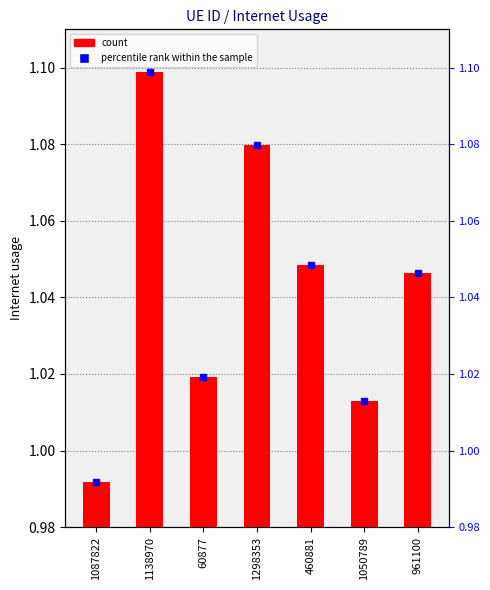

Does the chart contain stacked bars?

No